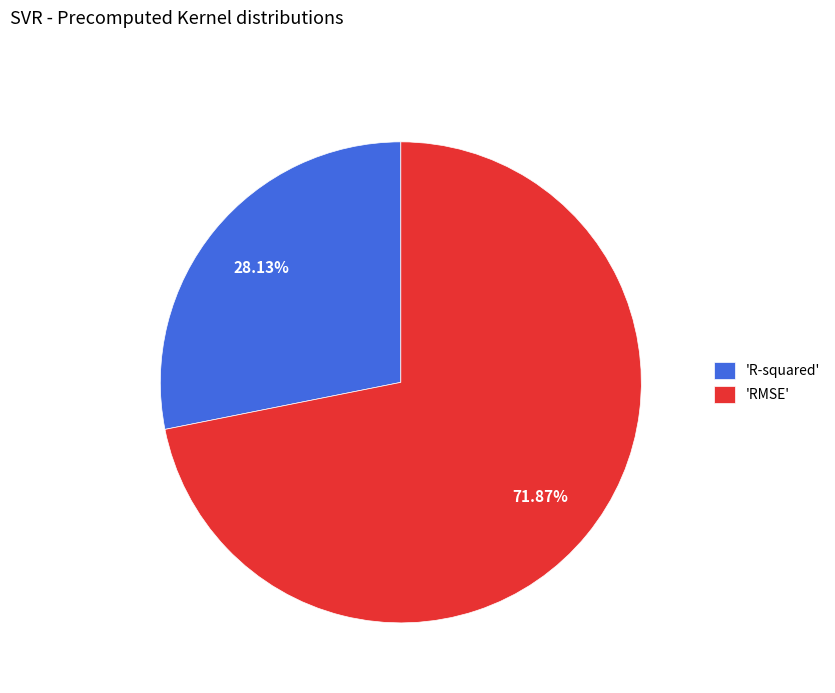

Rank the categories by value from highest to lowest.

'RMSE', 'R-squared'